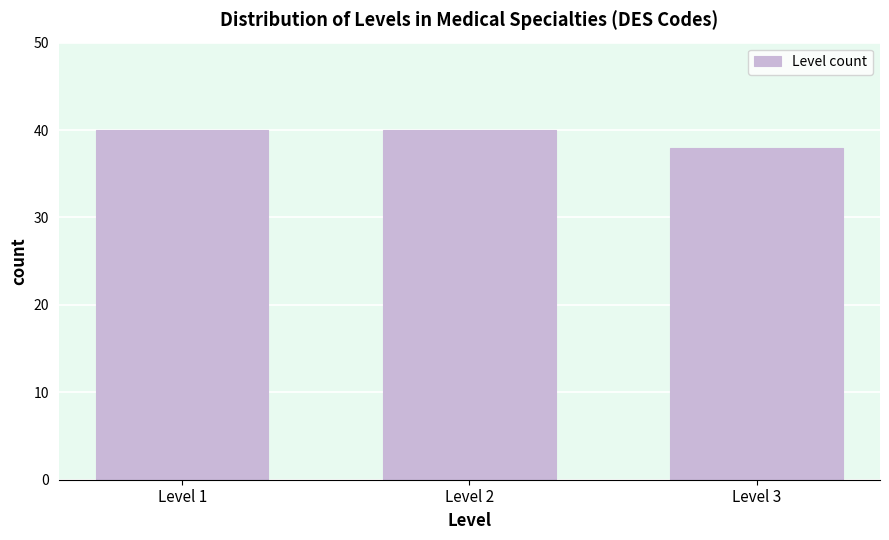

Reading right to left, transcribe all the data shown in this chart.

Level 3=38	Level 2=40	Level 1=40